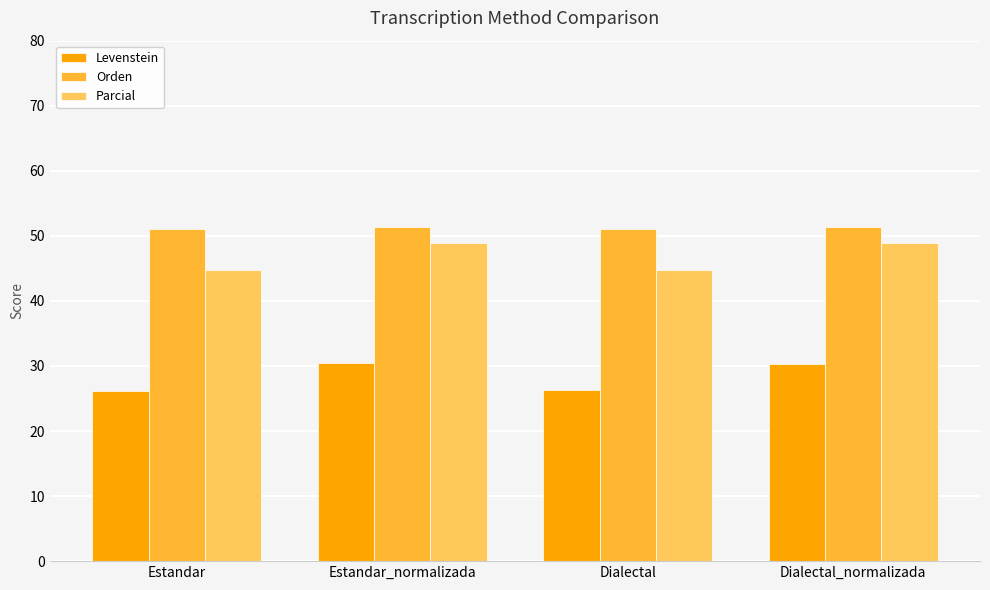

Read the Orden value at Dialectal_normalizada.

51.4